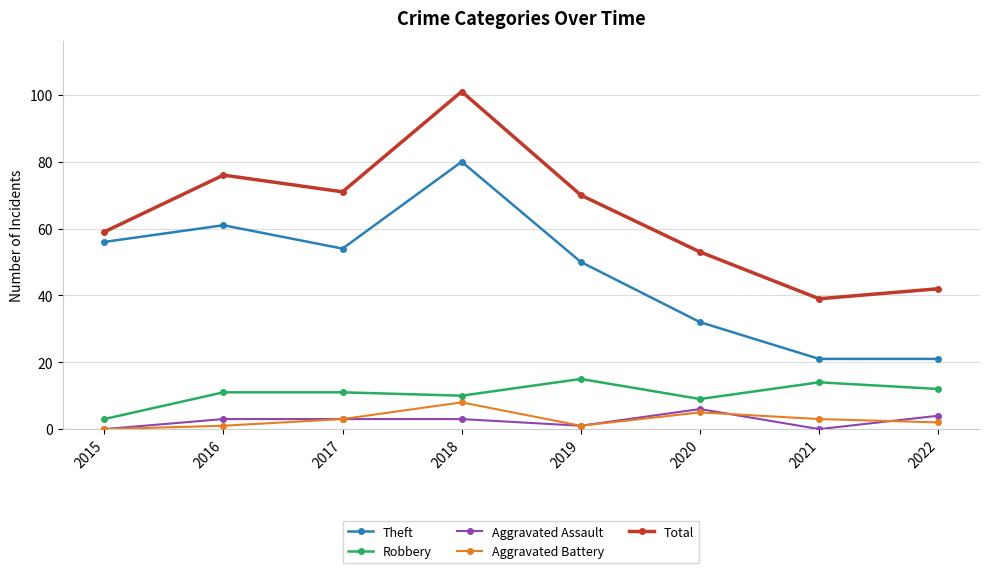

What is the average value of the Total series?

64